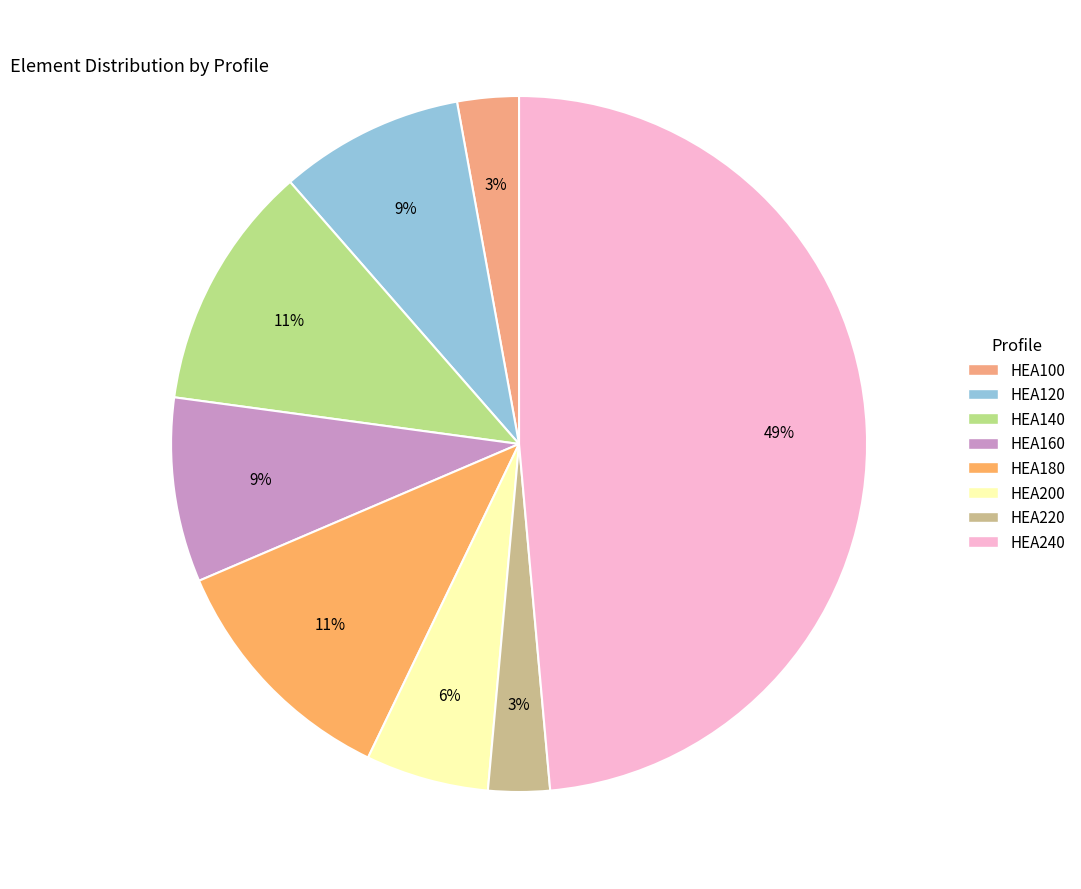

Does HEA100 account for over 50% of the chart?

No